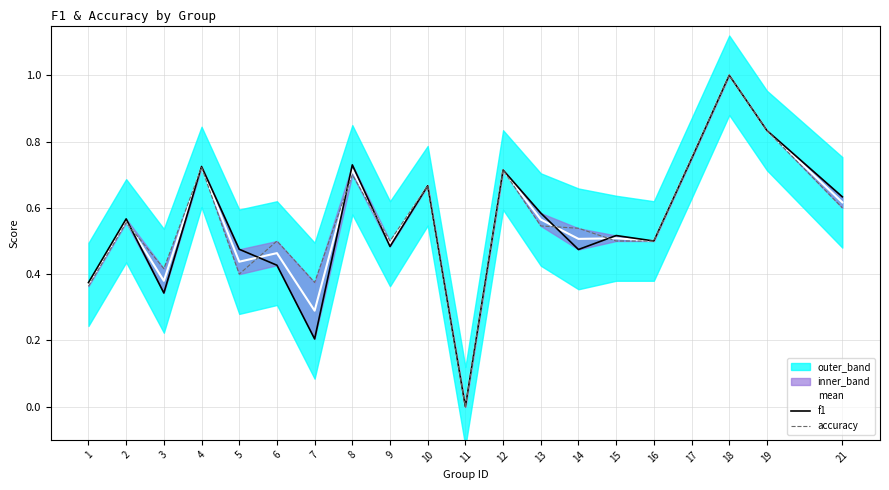

At 2, list the series in order from largest to smallest.

f1, mean, accuracy